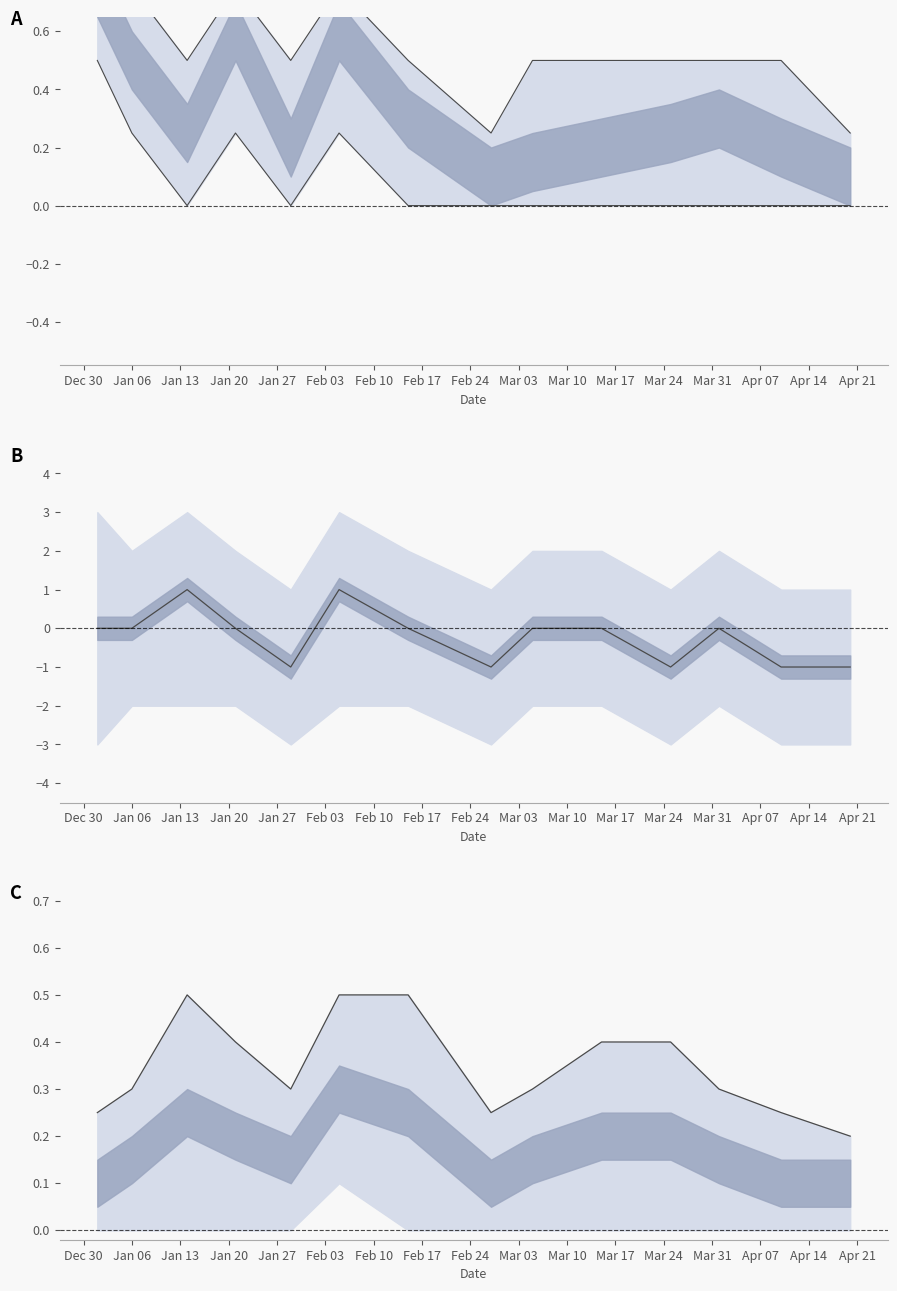

What is the label of the 10th point from the left?

Mar 03